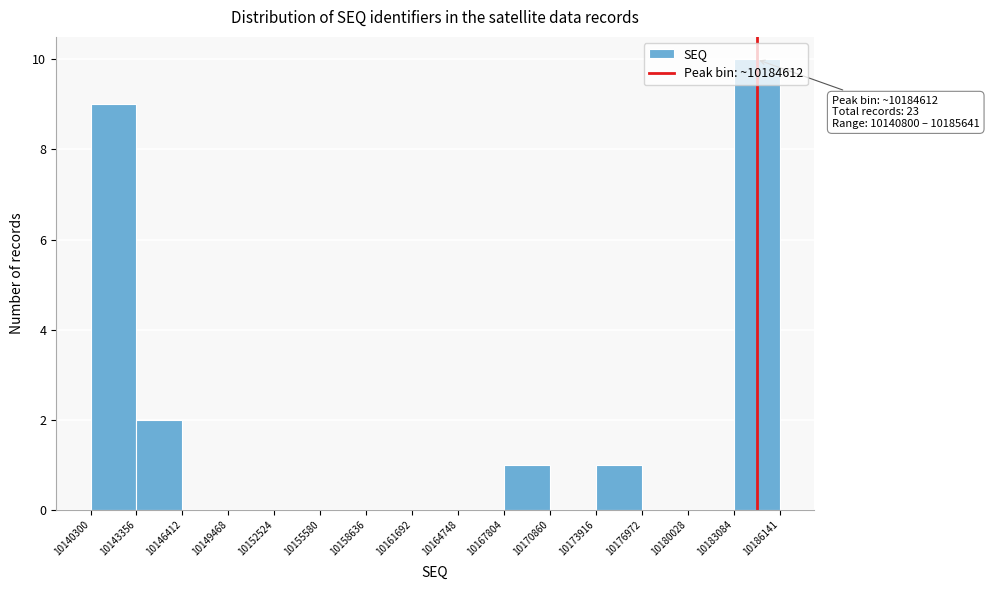

Over which range of the x-axis is the bar tallest?

10183084 to 10186141